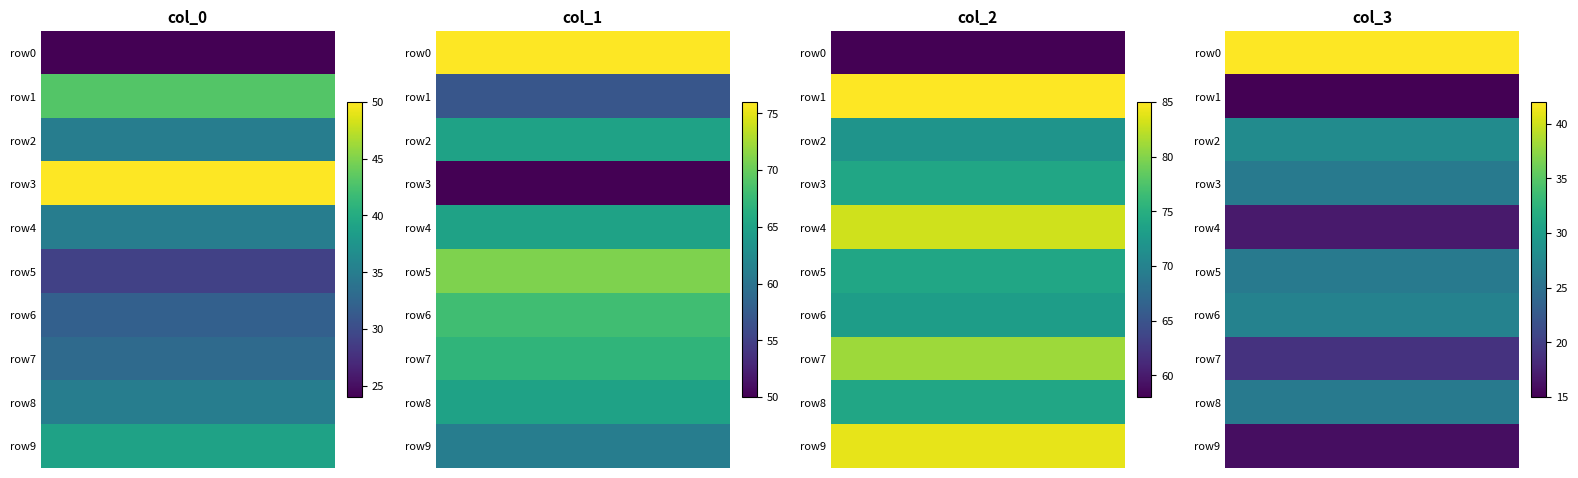

What is the maximum value shown in the chart?

85